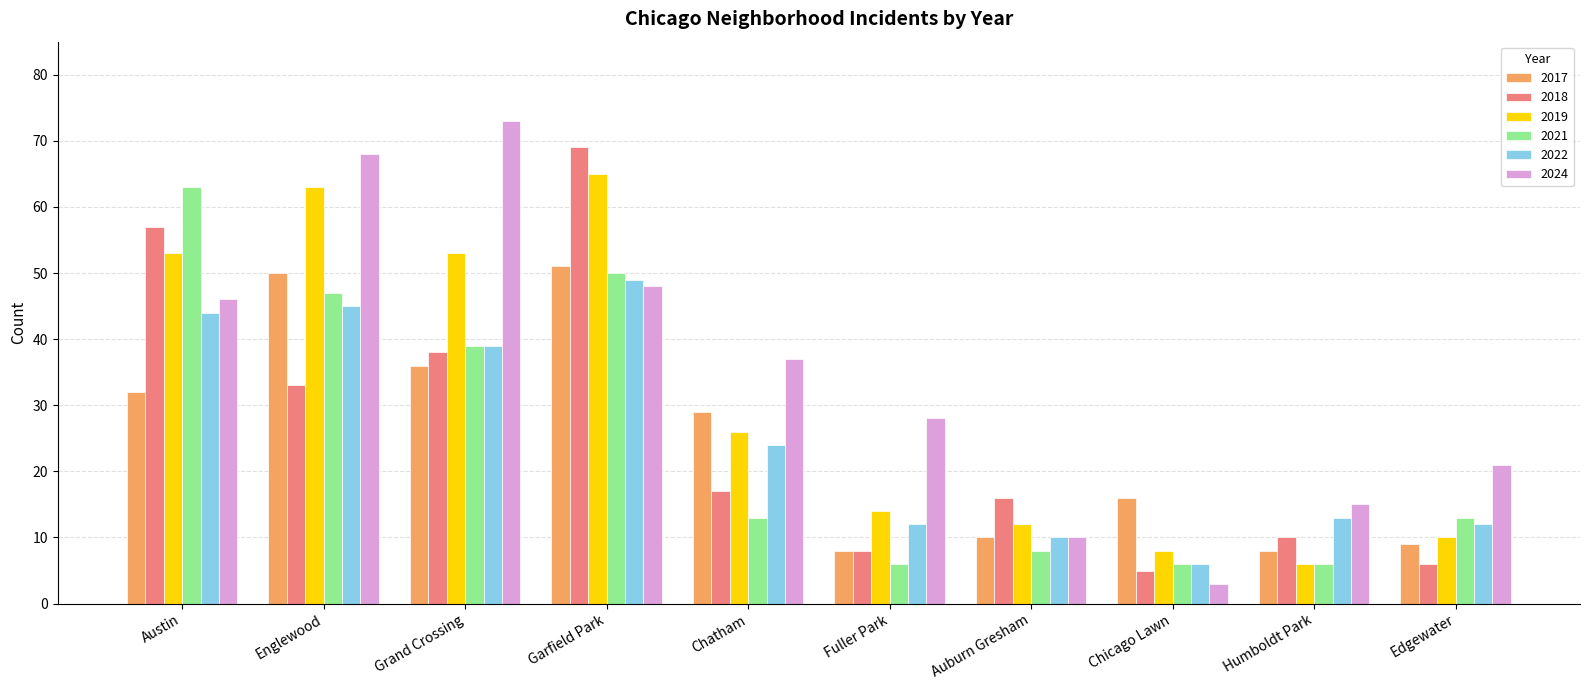

How many data points does each series have?

10